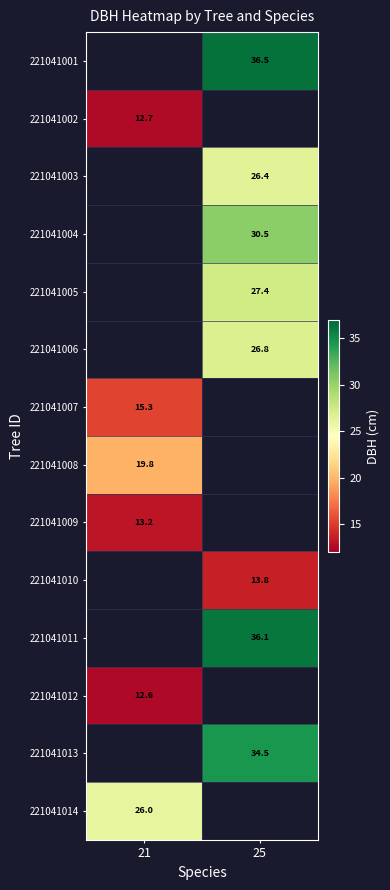

Is the value of 221041009 at 21 greater than the value of 221041008 at 21?

No